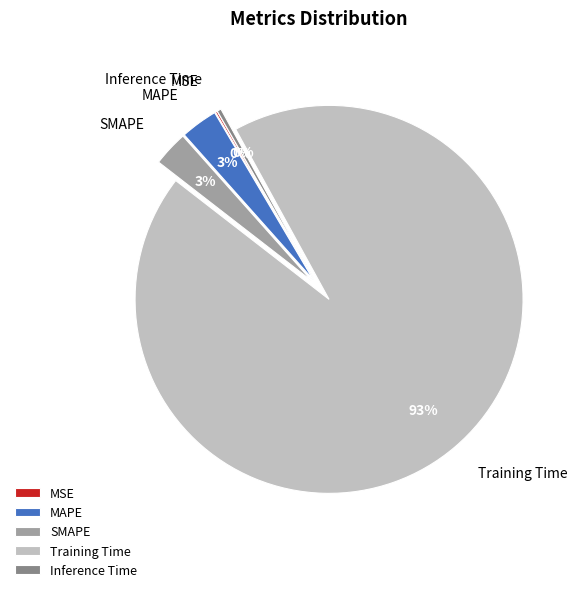

To the nearest percent, what is the difference between the SMAPE and Training Time slice percentages?

91%